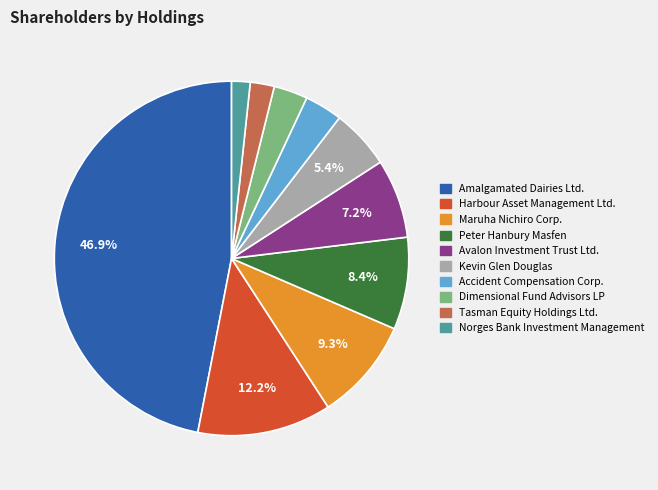

How many slices are in this pie chart?

10